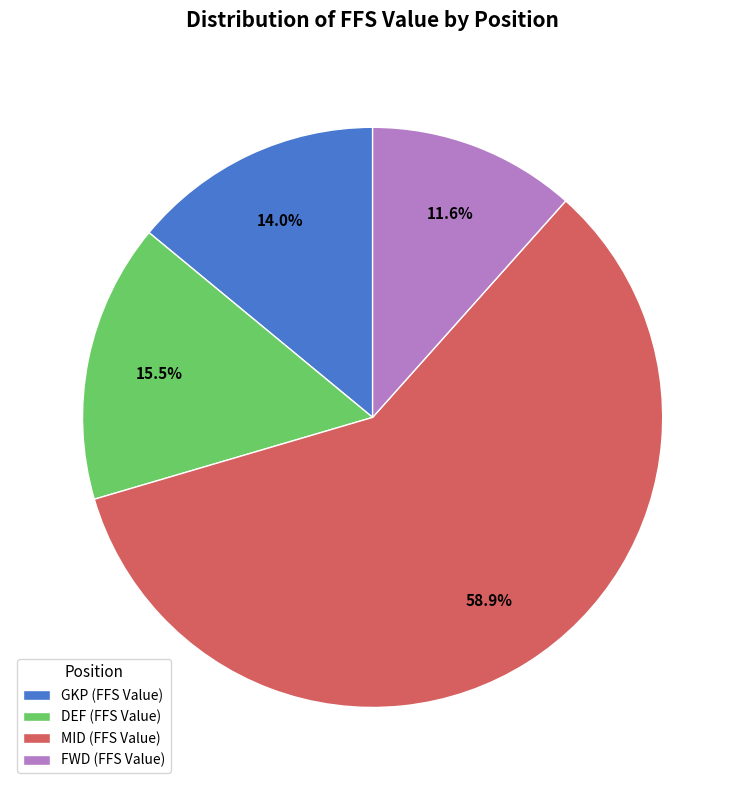

Do MID and GKP together represent more than half of the pie?

Yes